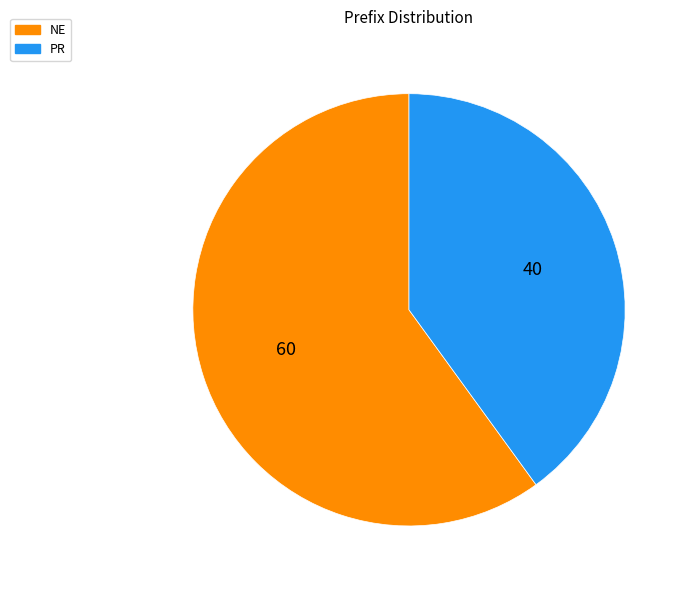

Rank the categories by value from highest to lowest.

NE, PR